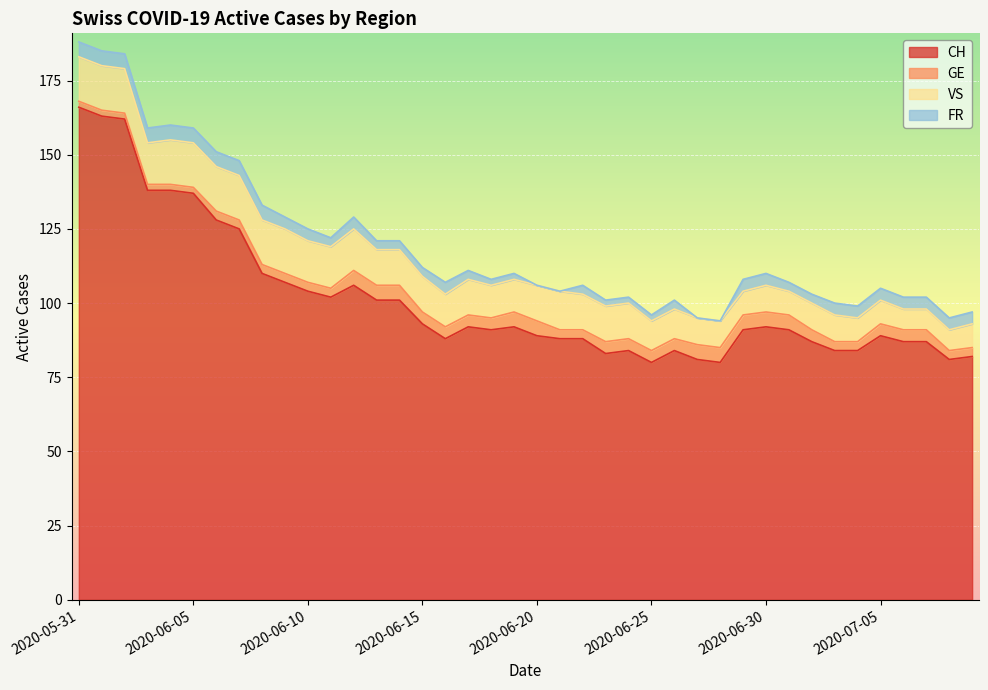

What position from the left is 2020-06-16?

17